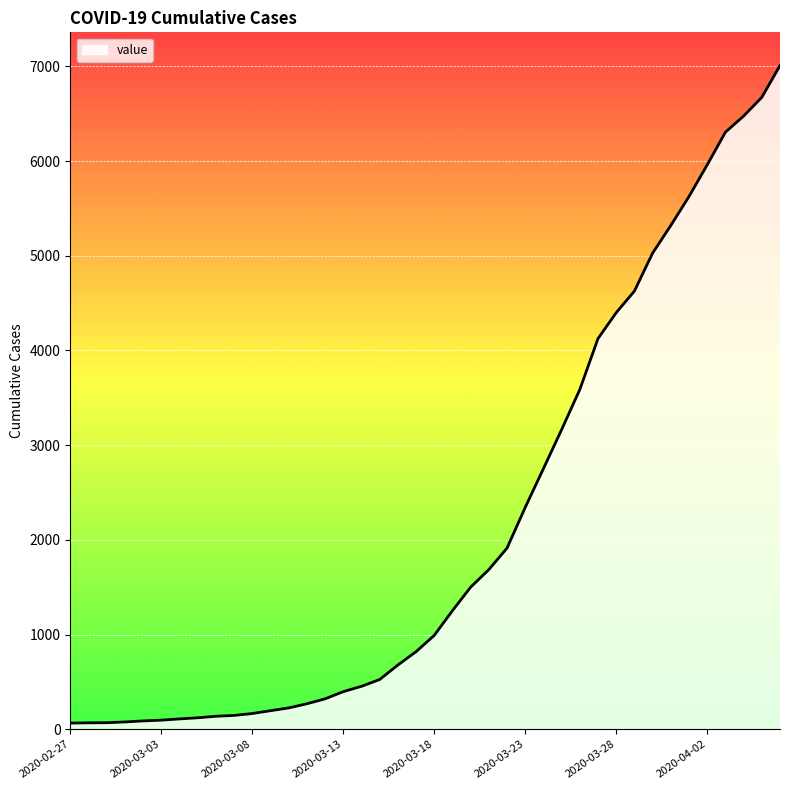

What is the maximum value shown in the chart?

7009